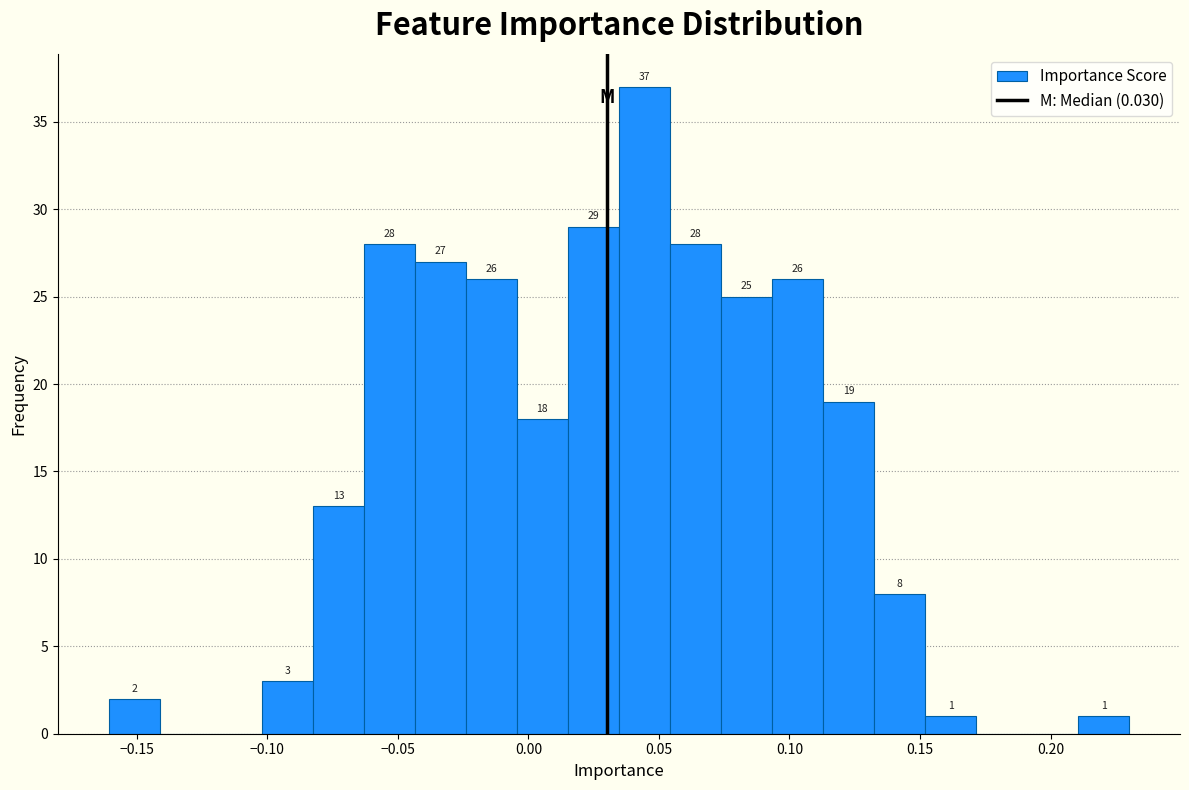

Read against the x-axis, roughly where is the centre of the tallest bar?

0.045